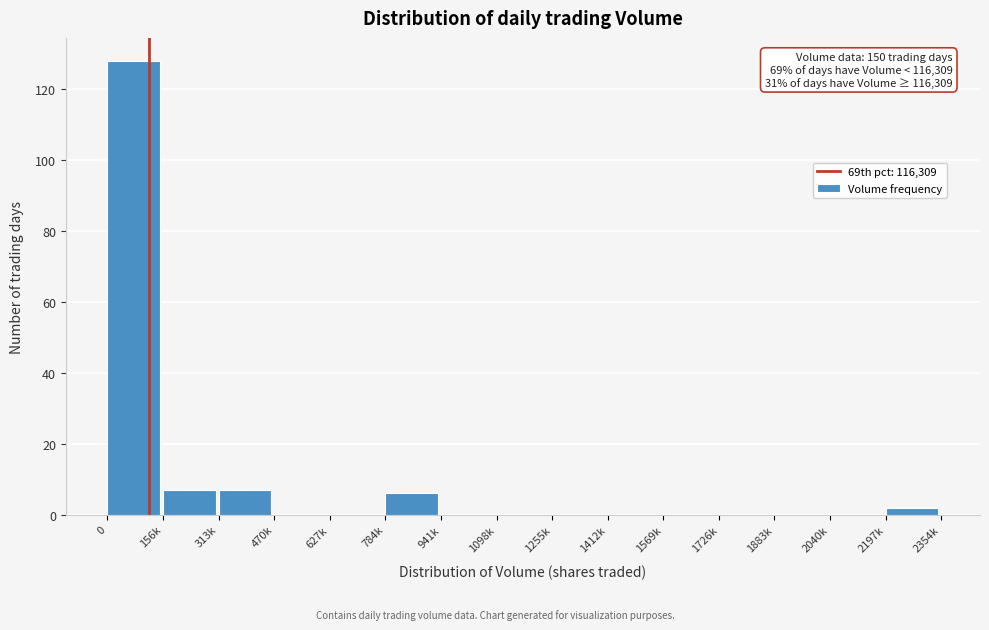

The value at 470k is 80. True or false?

False